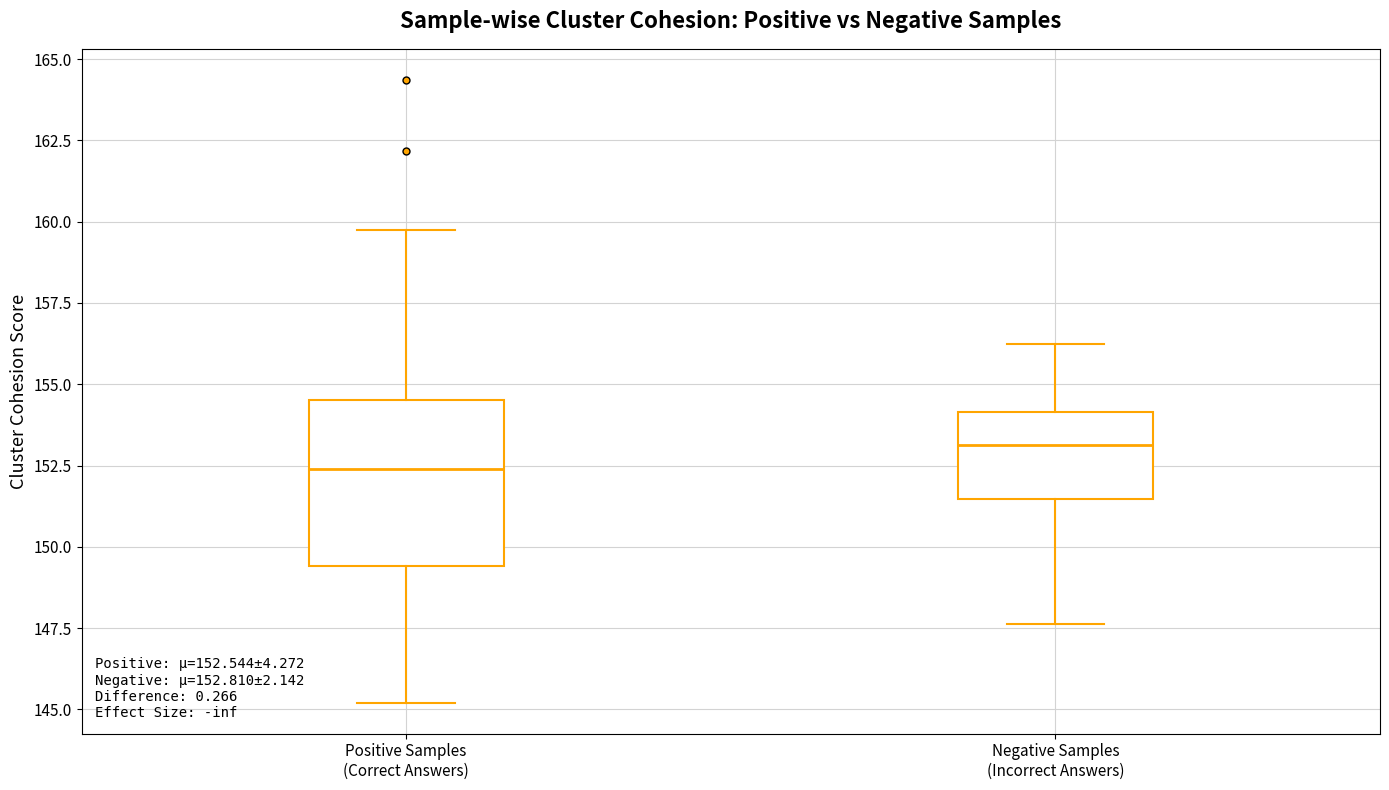

Which box has the lowest median line?

Positive Samples (Correct Answers)